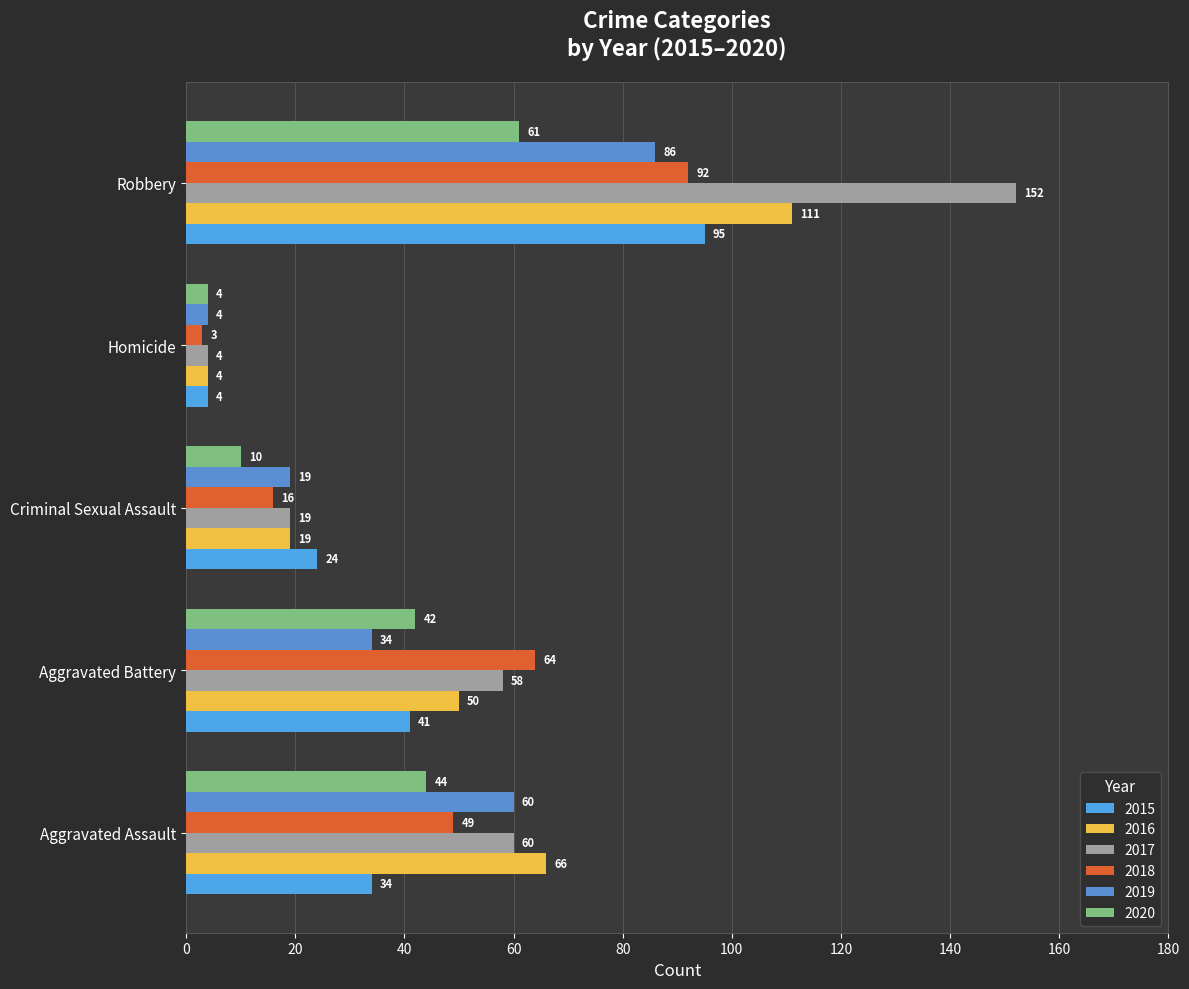

What is the sum of all 2018 values?

224